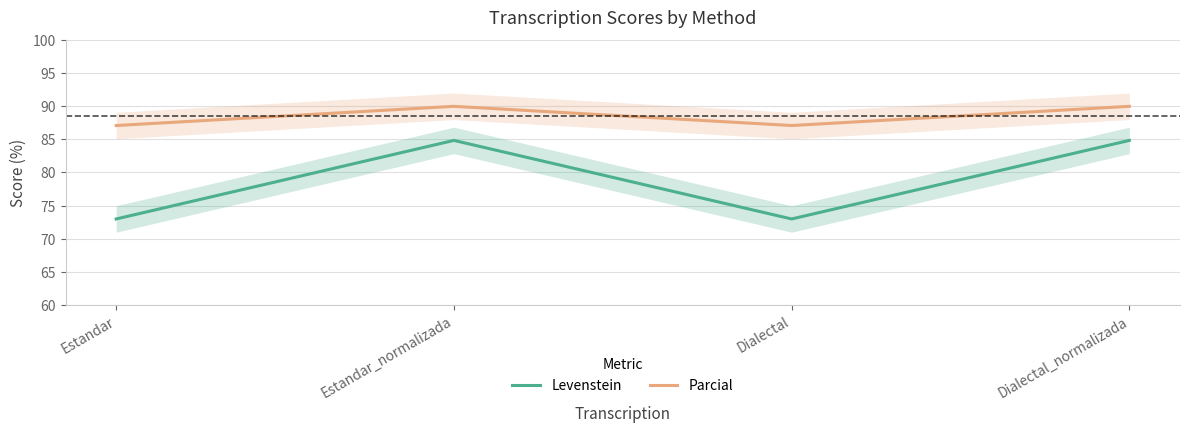

What is the minimum value shown in the chart?

73.0